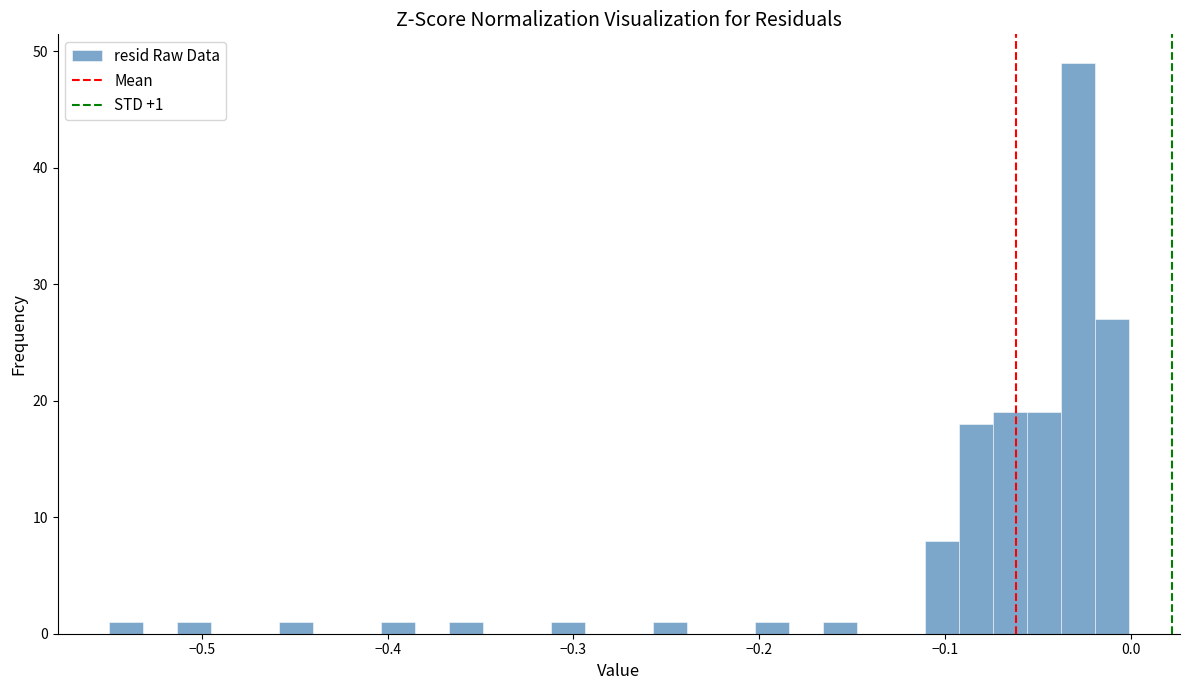

Read against the x-axis, roughly where is the centre of the tallest bar?

-0.03